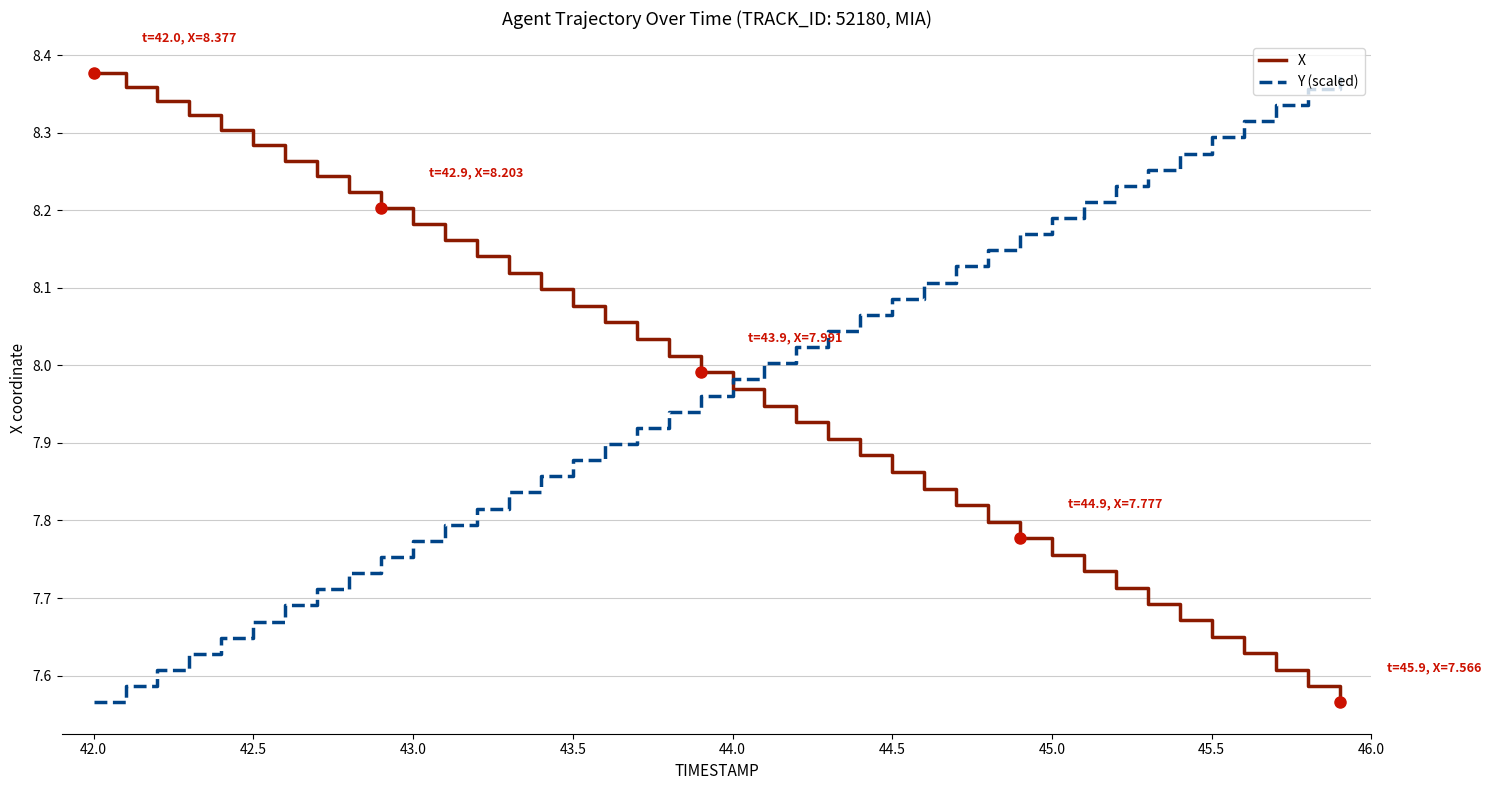

Which series ends up on top after the final intersection of X and Y (scaled)?

Y (scaled)